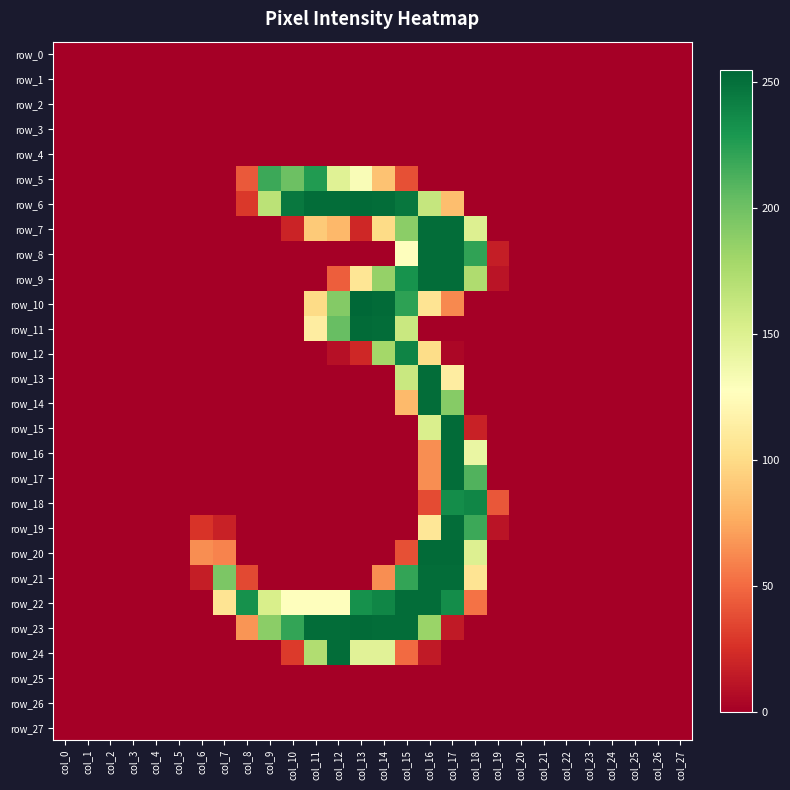

Which series changed the most between col_16 and col_17?

row_18